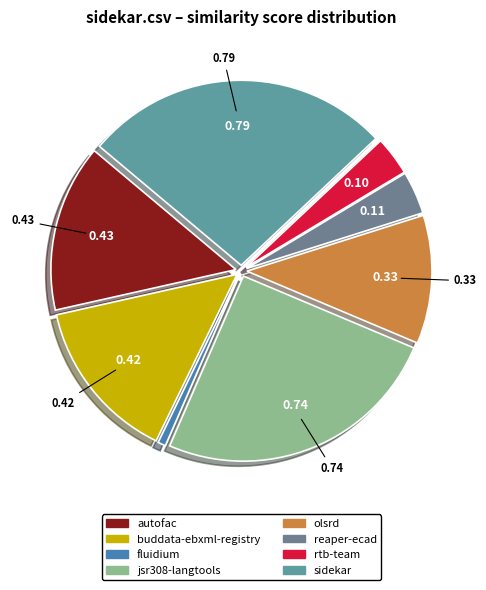

How many segments does this pie chart have?

8